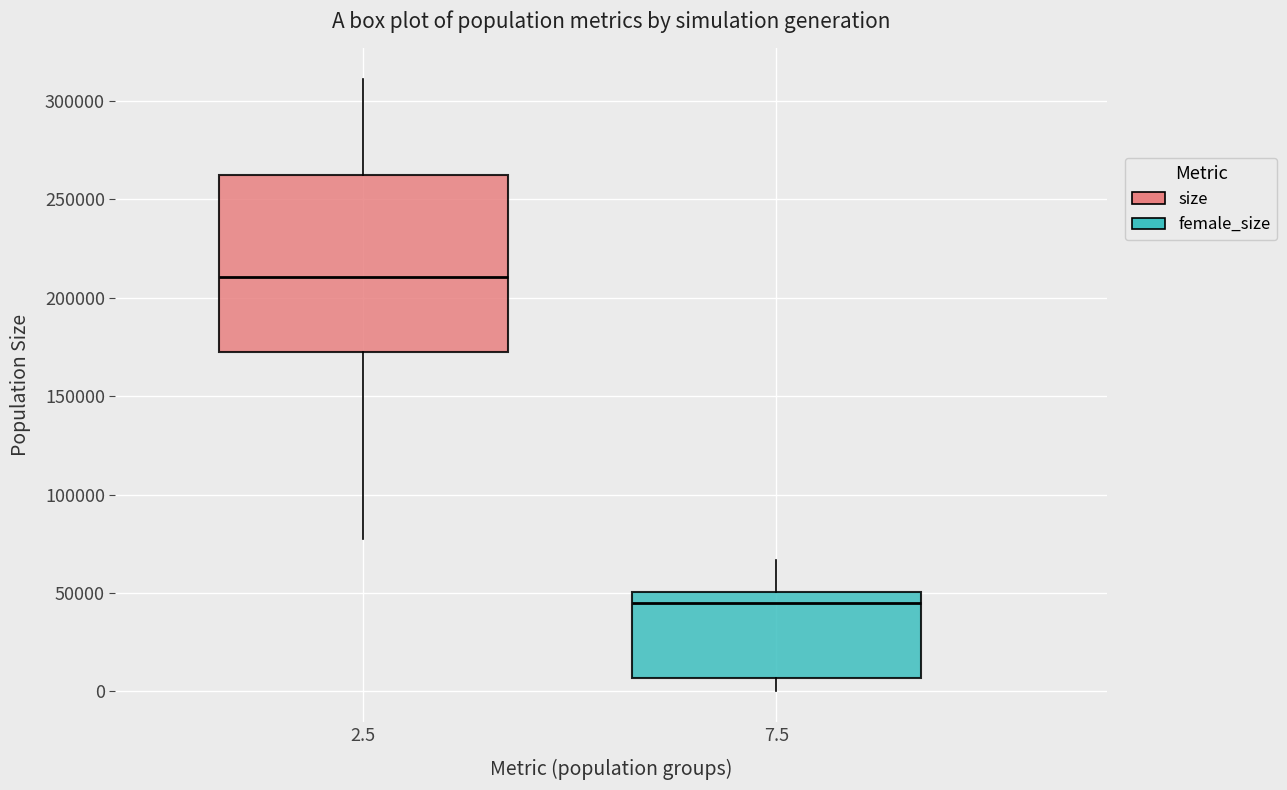

Reading left to right, transcribe this box plot: for each box, give where its median line is, the range the box spans, and where its two whiskers end, as read against the y-axis. The values are not printed on the chart, so give them approximately, as read against the axis.

2.5: median 210000, box 170000 to 260000, whiskers 80000 to 310000
7.5: median 45000, box 5000 to 50000, whiskers 0 to 65000